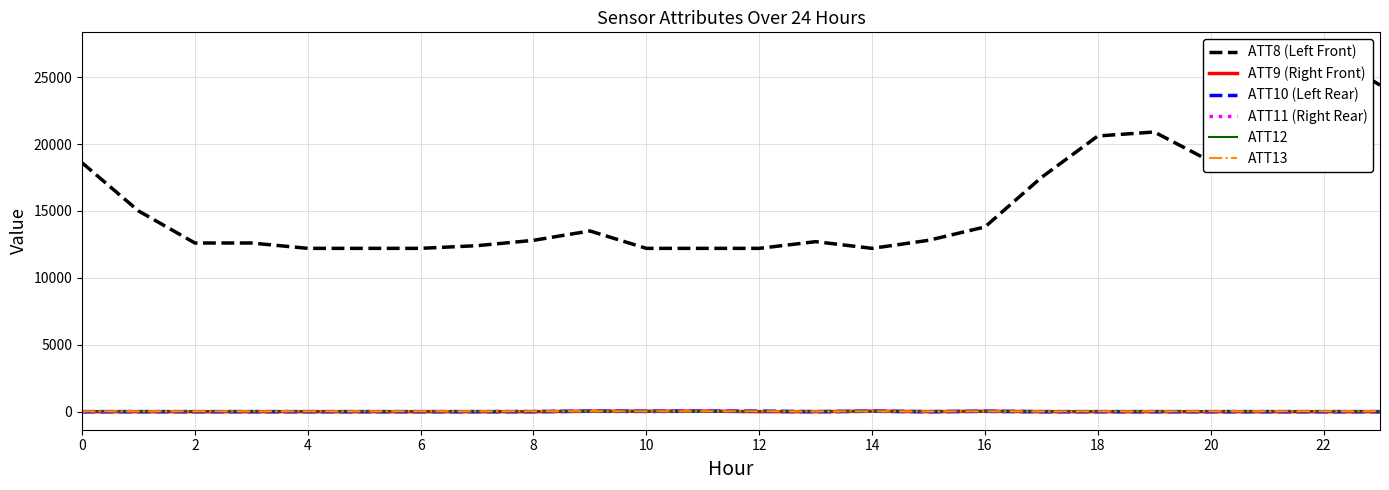

What is the smallest value displayed?

-10.0